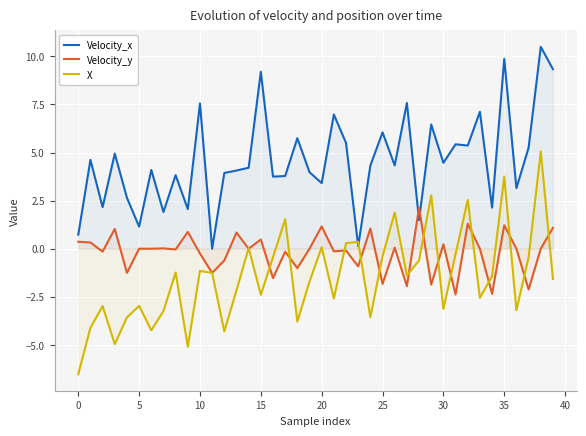

What is the smallest value displayed?

-6.5